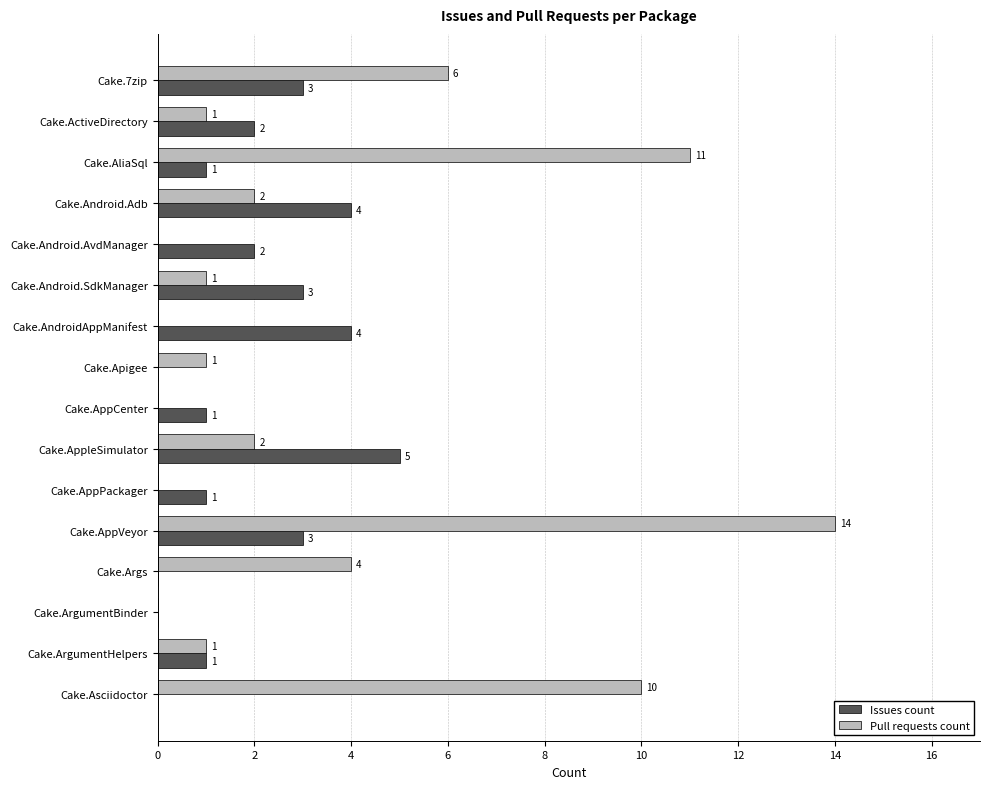

At which category is the sum across all series the highest?

Cake.AppVeyor